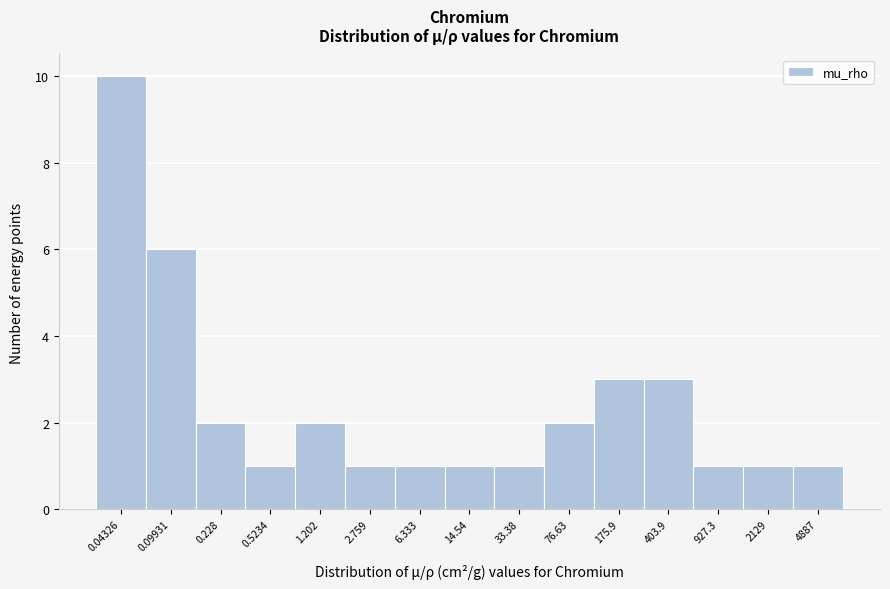

Reading left to right, extract all data points from this chart.

0.04326=10	0.09931=6	0.228=2	0.5234=1	1.202=2	2.759=1	6.333=1	14.54=1	33.38=1	76.63=2	175.9=3	403.9=3	927.3=1	2129=1	4887=1